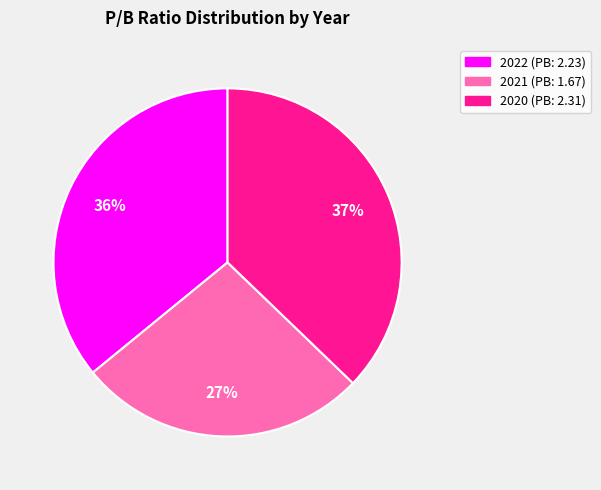

Which category has the biggest portion of the pie?

2020 (PB: 2.31)